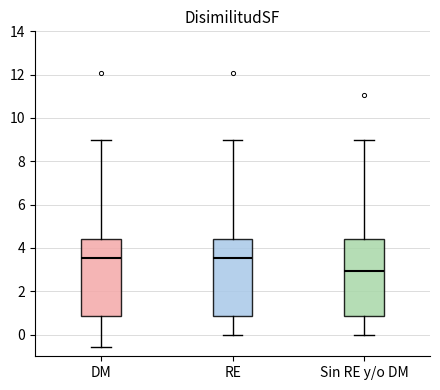

Reading left to right, transcribe this box plot: for each box, give where its median line is, the range the box spans, and where its two whiskers end, as read against the y-axis. The values are not printed on the chart, so give them approximately, as read against the axis.

DM: median 3.6, box 0.8 to 4.4, whiskers -0.6 to 9.0
RE: median 3.6, box 0.8 to 4.4, whiskers 0.0 to 9.0
Sin RE y/o DM: median 3.0, box 0.8 to 4.4, whiskers 0.0 to 9.0